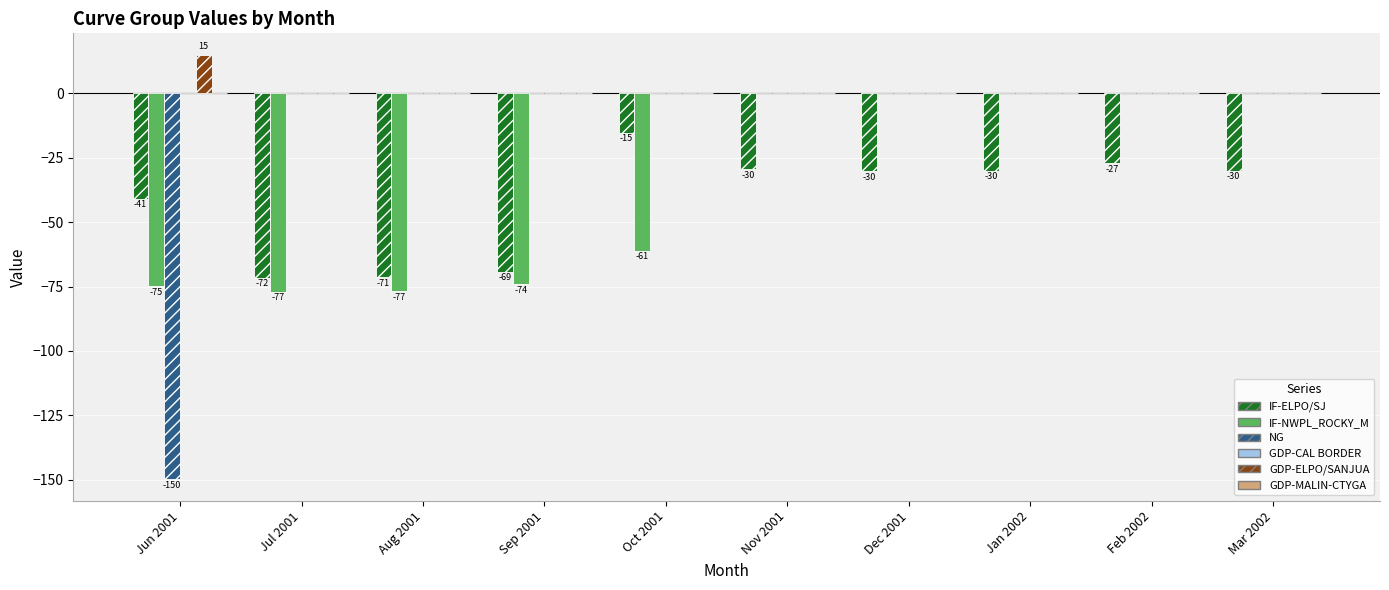

True or false: GDP-ELPO/SANJUA has a value of 0.0 at Mar 2002.

True